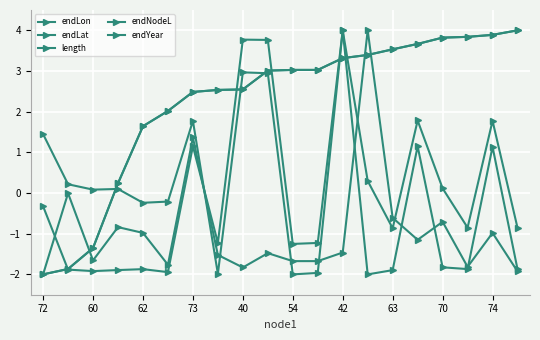

How many intersections are there between endNodeL and endLon?

5